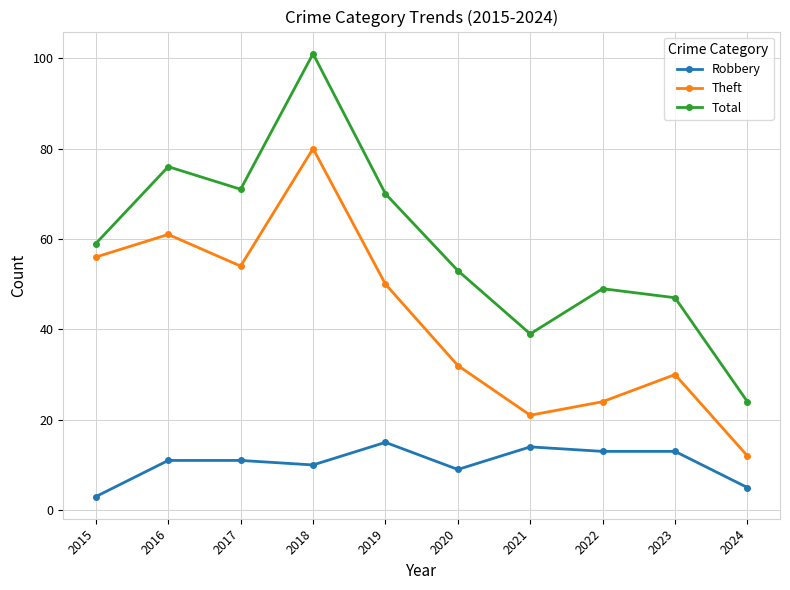

Count the number of categories in the chart.

10